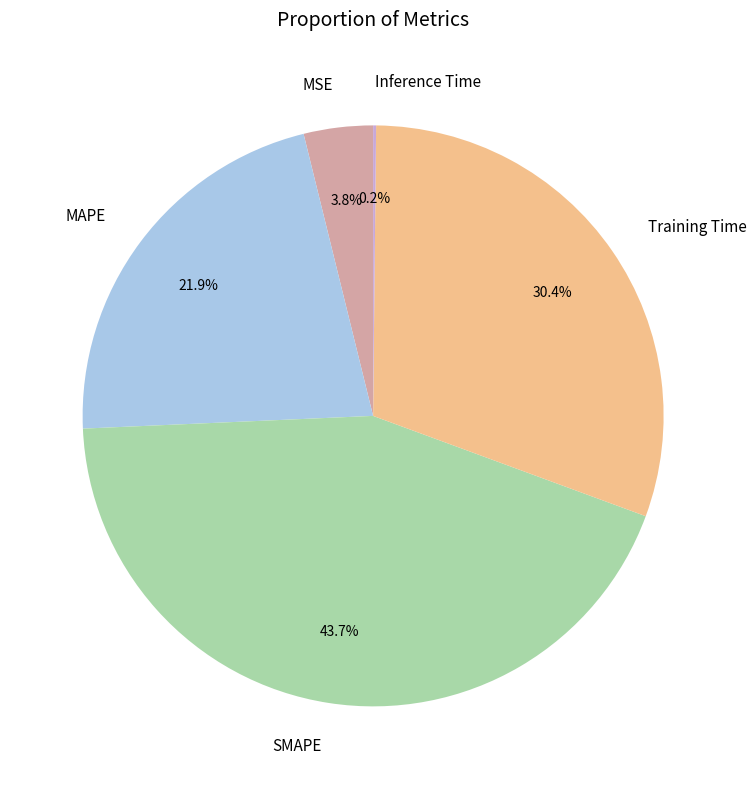

True or false: Training Time accounts for 23% of the total.

False